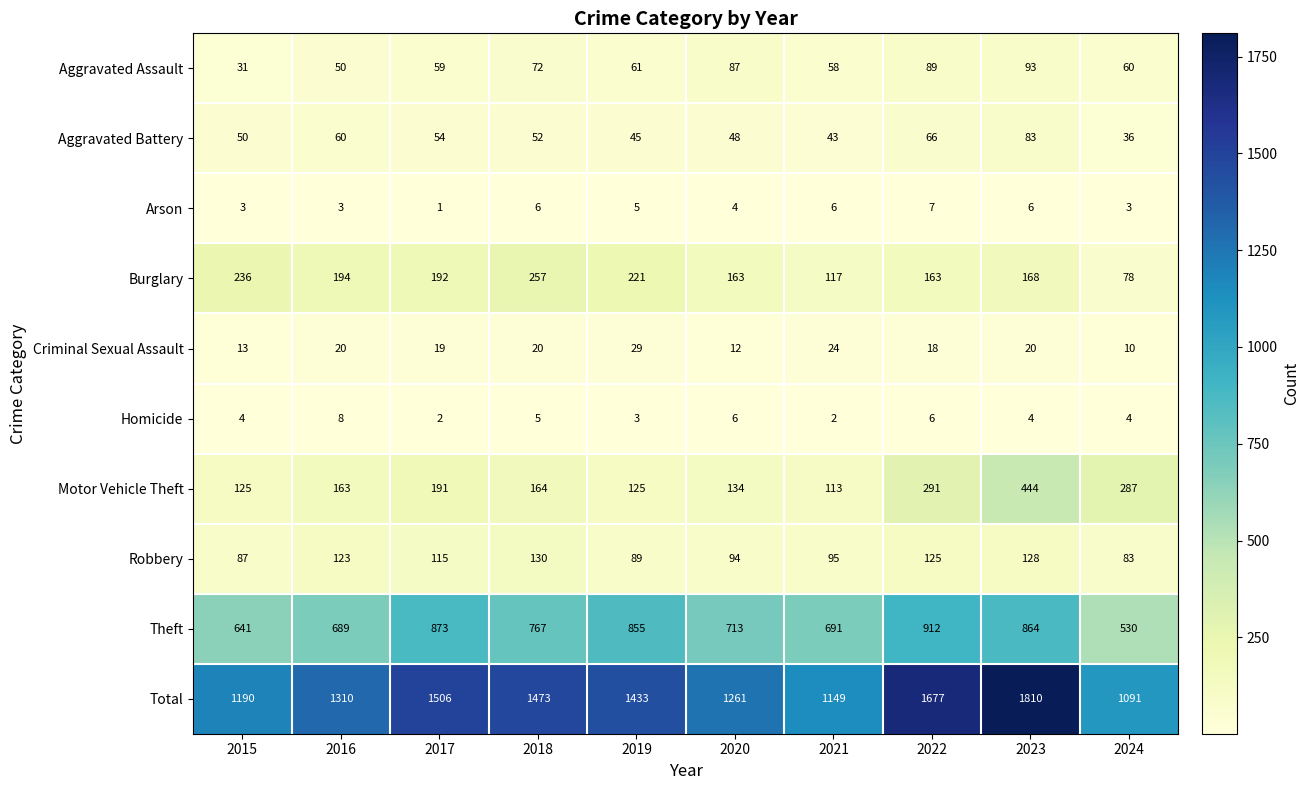

Which series changed the most between 2018 and 2020?

Total